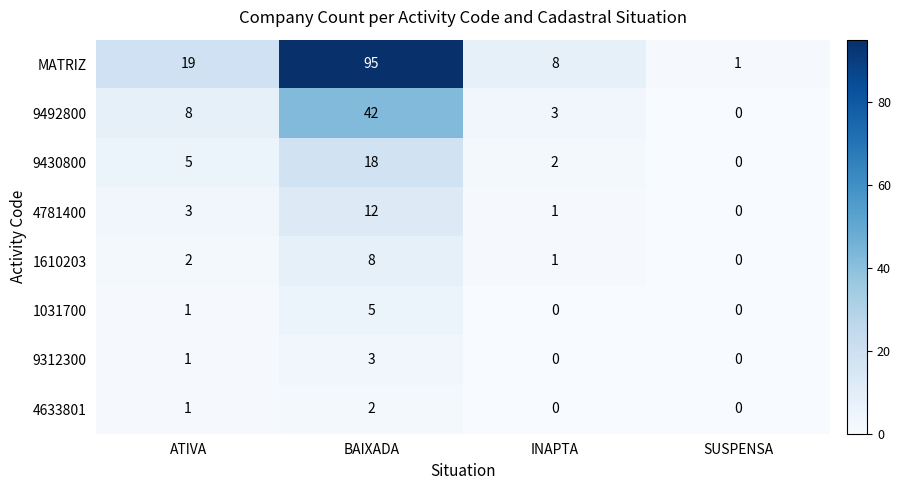

What is the sum of all 1610203 values?

11